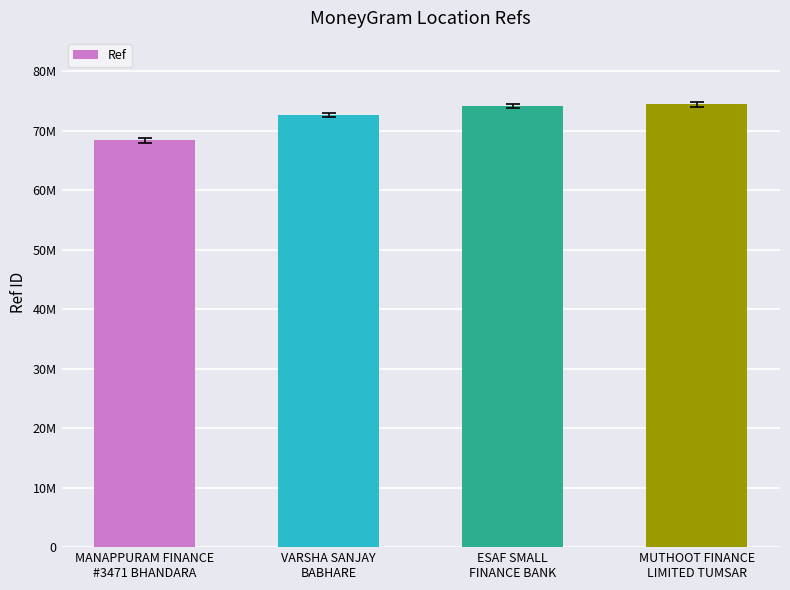

What is the minimum value shown in the chart?

68366359